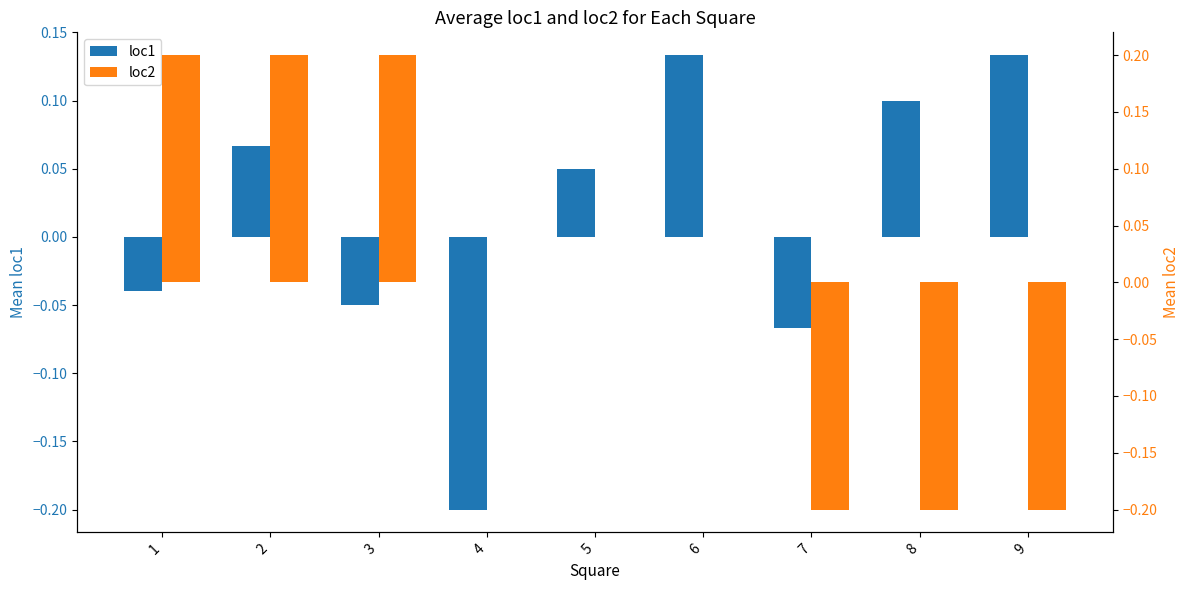

Which category has the lowest value across all series?

4